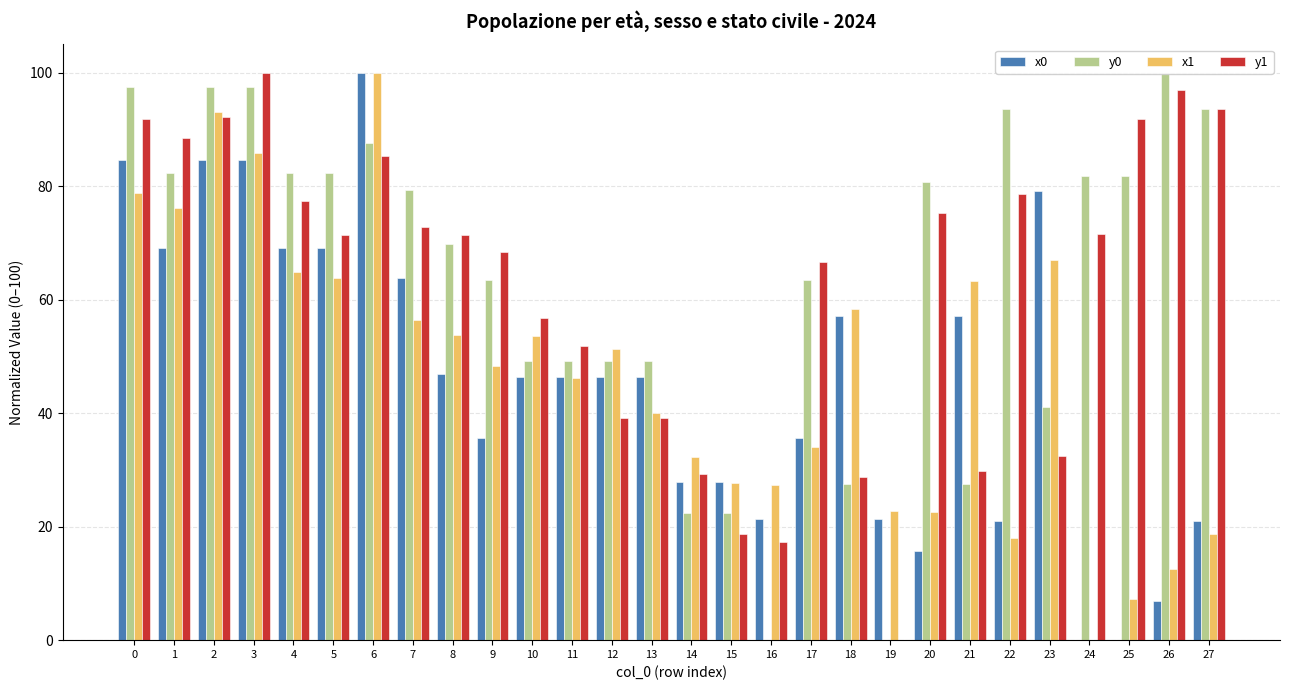

Reading left to right, list all the values displayed in this chart.

x0: 84.6	69.0	84.6	84.6	69.0	69.0	100.0	63.8	46.9	35.6	46.5	46.5	46.5	46.5	27.9	27.9	21.4	35.6	57.1	21.4	15.7	57.1	21.1	79.1	0.0	0.0	7.0	21.1
y0: 97.5	82.4	97.5	97.5	82.4	82.4	87.7	79.4	69.8	63.4	49.2	49.2	49.2	49.2	22.4	22.4	0.0	63.4	27.5	0.0	80.7	27.5	93.6	41.0	81.8	81.8	100.0	93.6
x1: 78.7	76.2	93.1	85.8	64.8	63.9	100.0	56.4	53.7	48.4	53.5	46.2	51.4	40.1	32.2	27.6	27.3	34.0	58.3	22.8	22.6	63.3	18.1	66.9	0.0	7.2	12.6	18.8
y1: 91.9	88.6	92.2	100.0	77.4	71.4	85.3	72.8	71.4	68.4	56.7	51.8	39.1	39.2	29.2	18.7	17.3	66.6	28.8	0.0	75.4	29.9	78.6	32.4	71.5	91.8	97.0	93.5